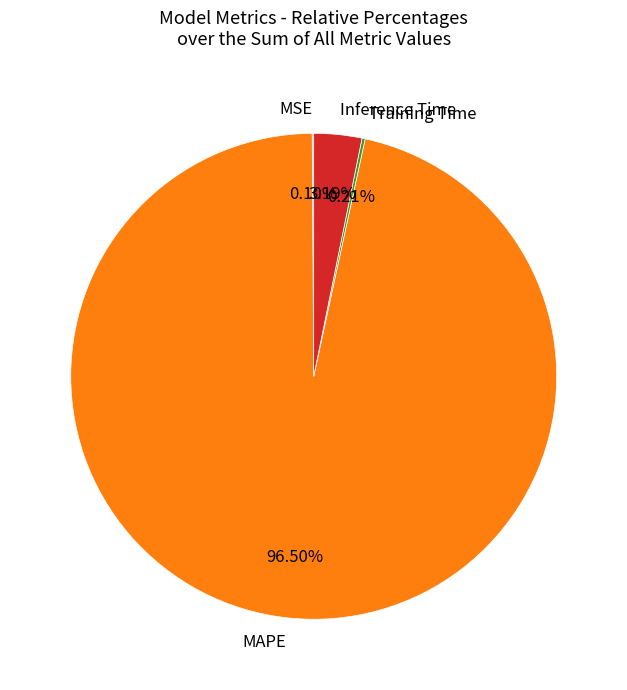

What is the largest slice in the pie chart?

MAPE